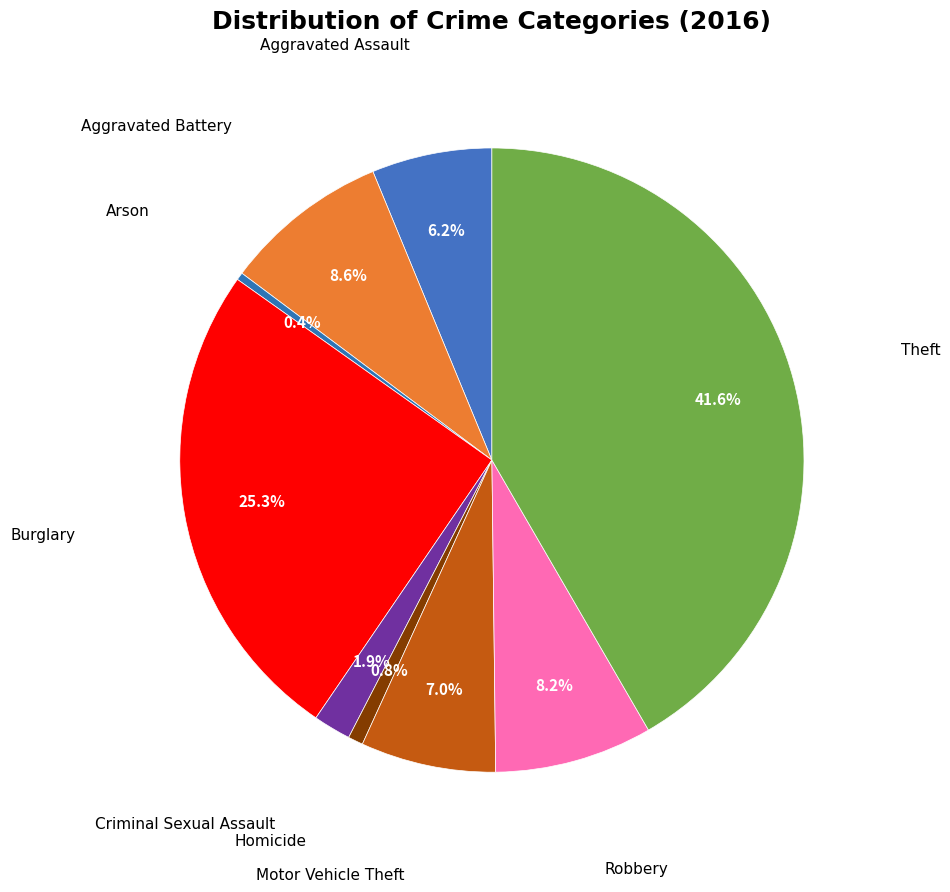

Count the number of slices in the pie.

9